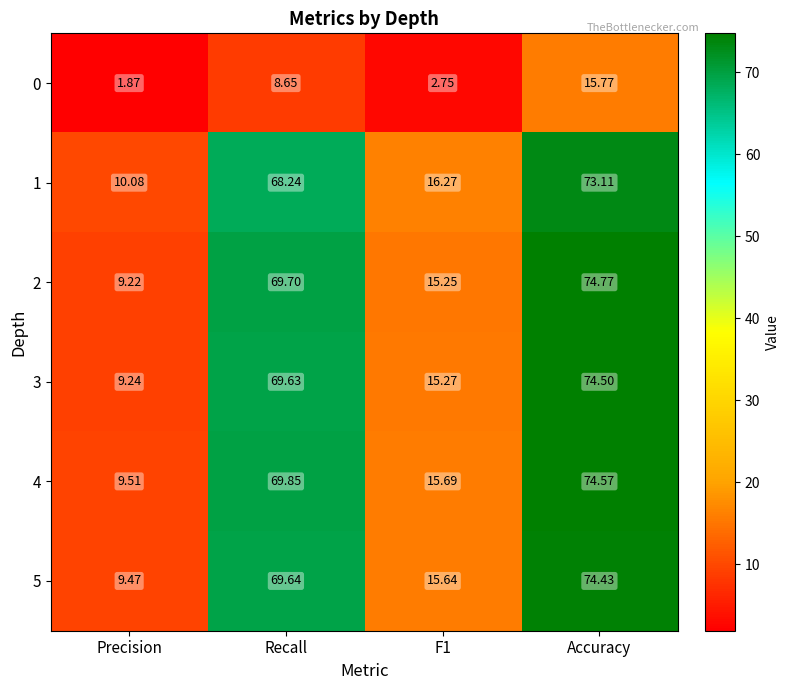

At which category is the sum across all series the highest?

Accuracy